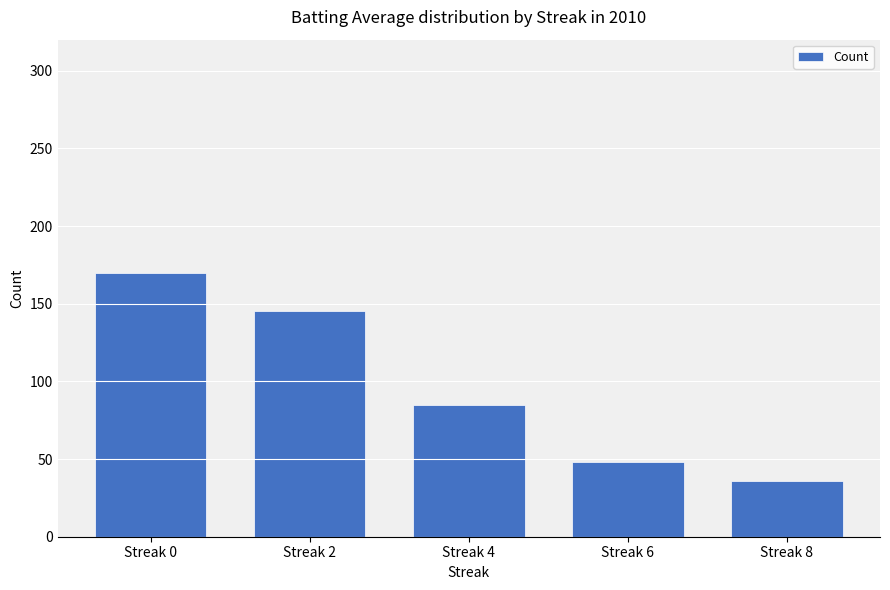

Rank the categories by value from lowest to highest.

Streak 8, Streak 6, Streak 4, Streak 2, Streak 0